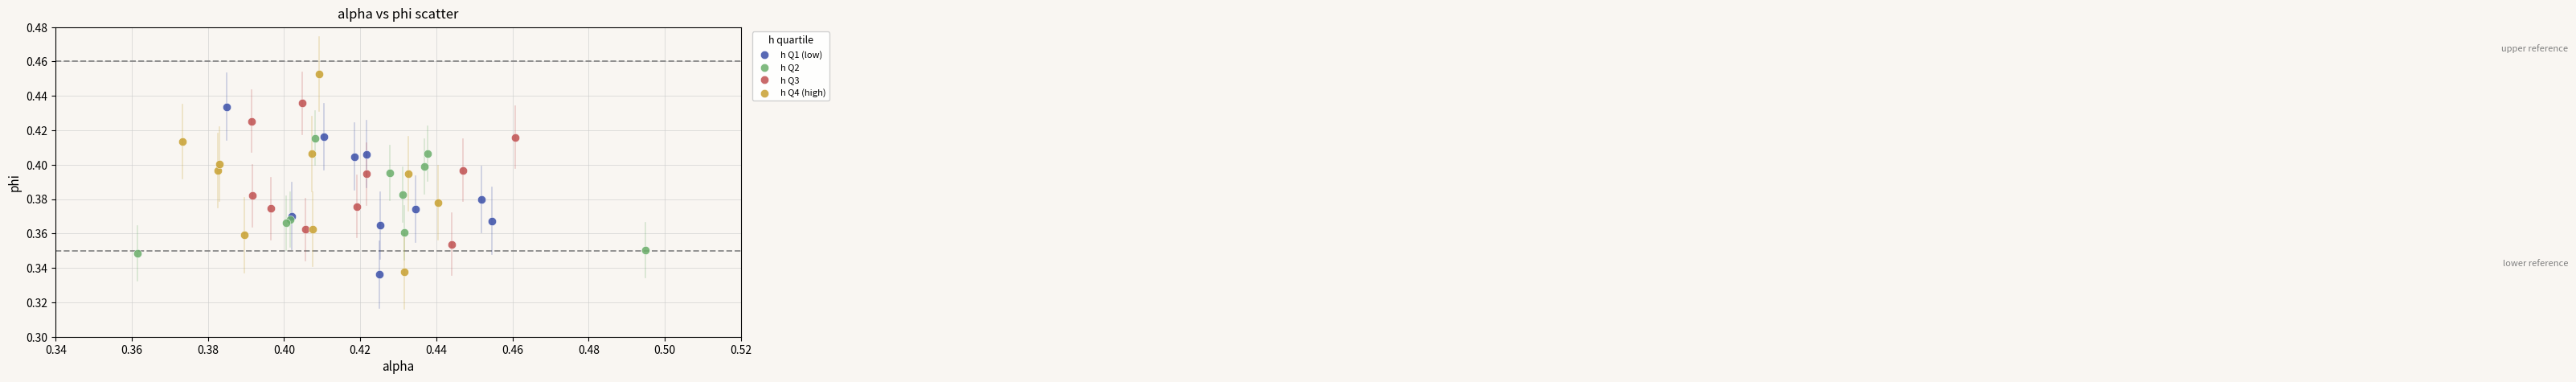

Which series reaches the maximum Y coordinate?

h Q4 (high)